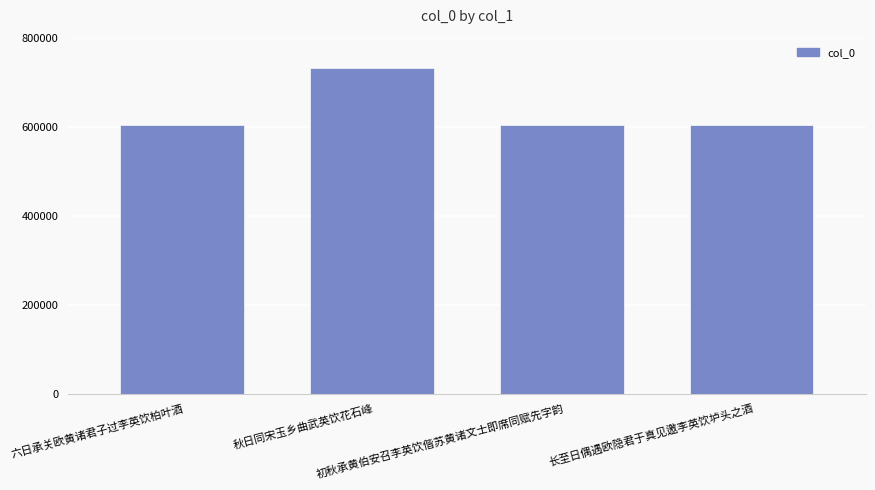

Are the bars horizontal?

No